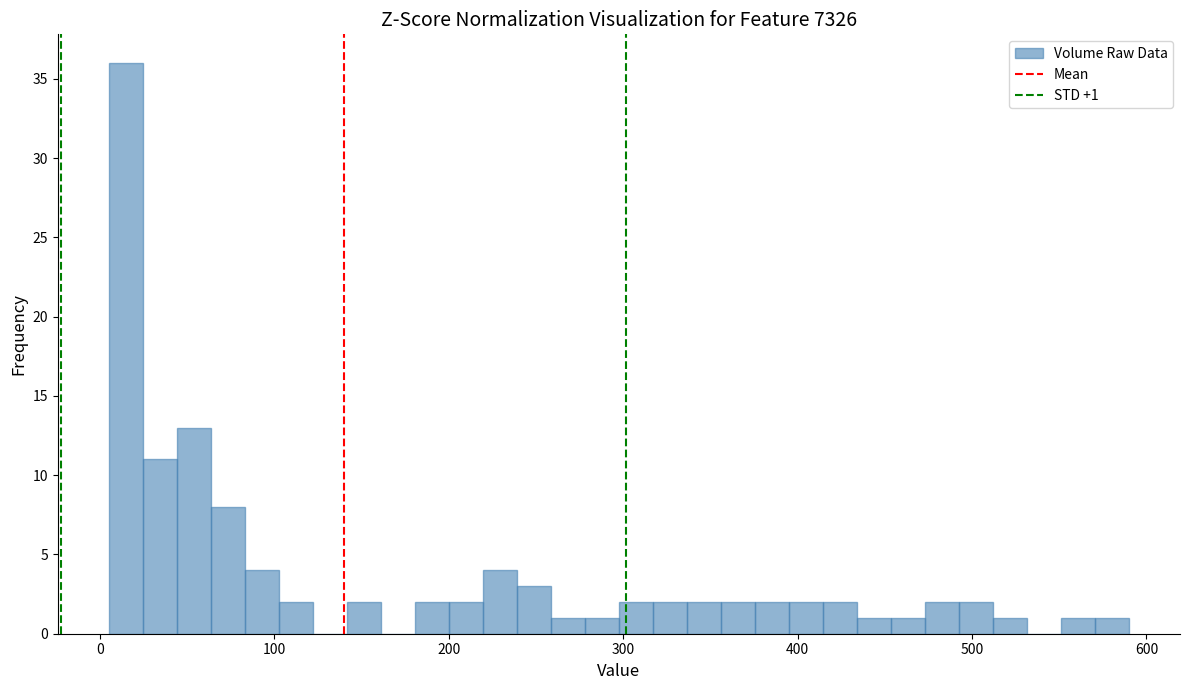

Read against the x-axis, roughly where is the centre of the tallest bar?

10